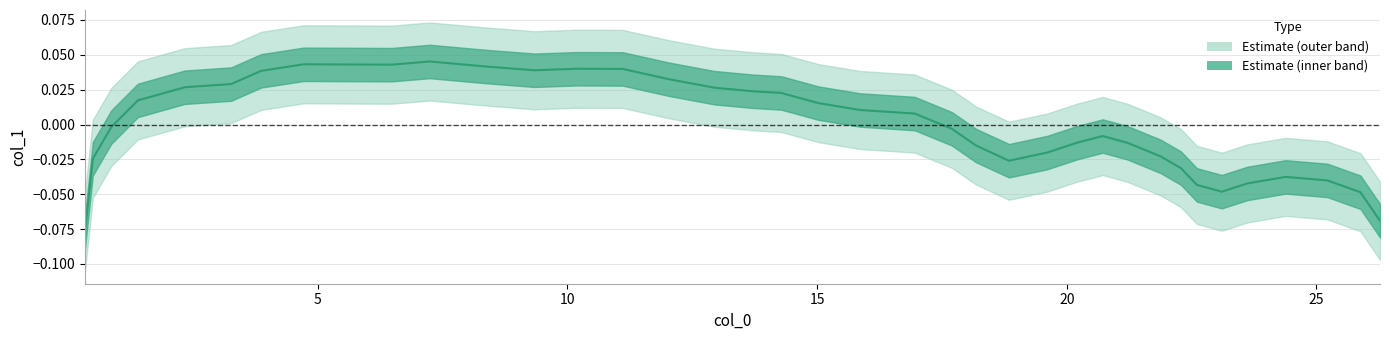

Is this an area chart (filled region under the line)?

No